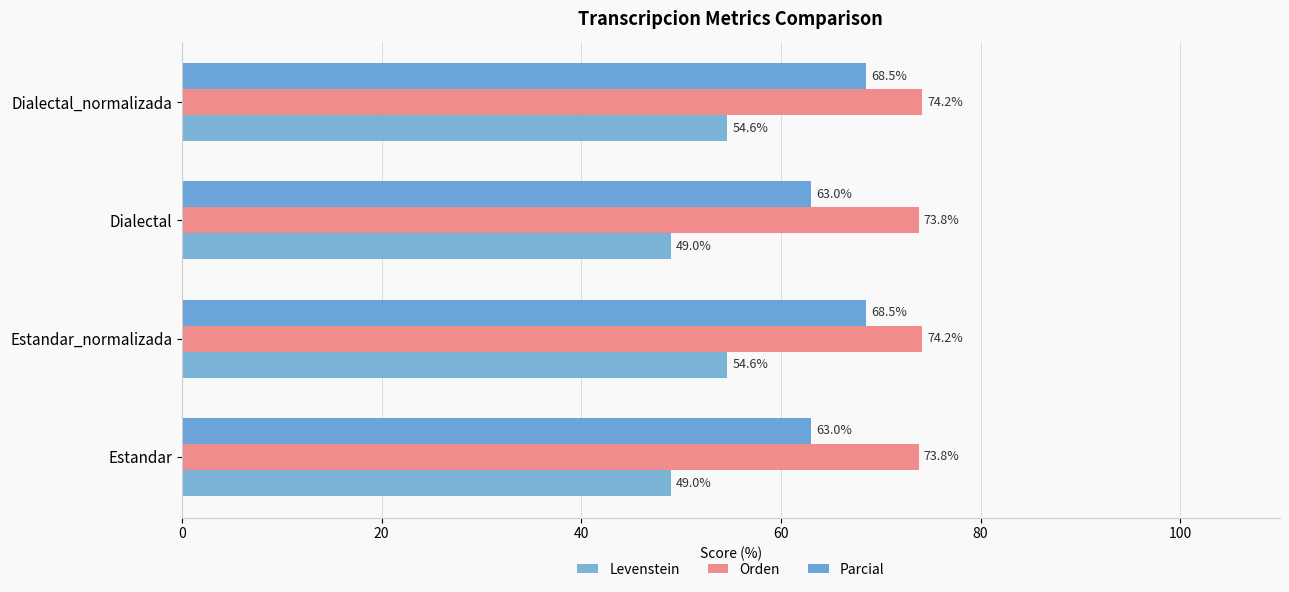

What are all the series names shown in the legend?

Levenstein, Orden, Parcial